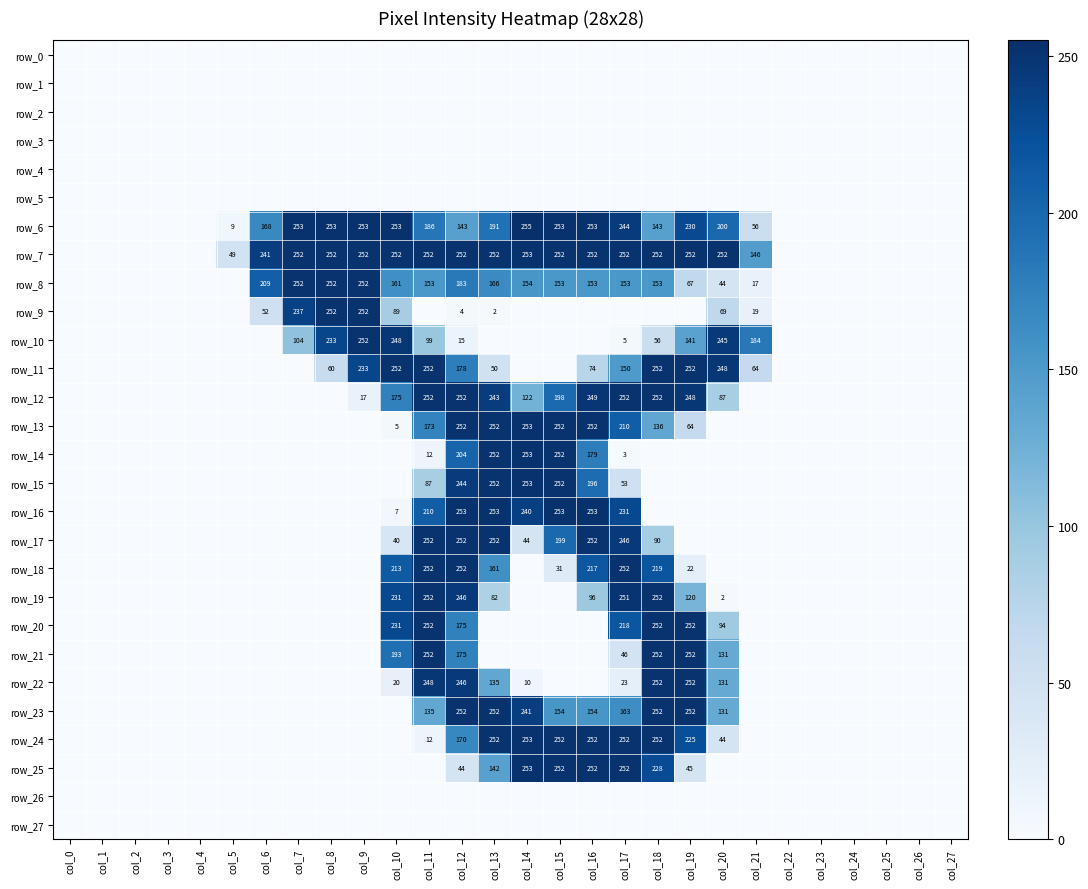

How many categories are shown in the chart?

28